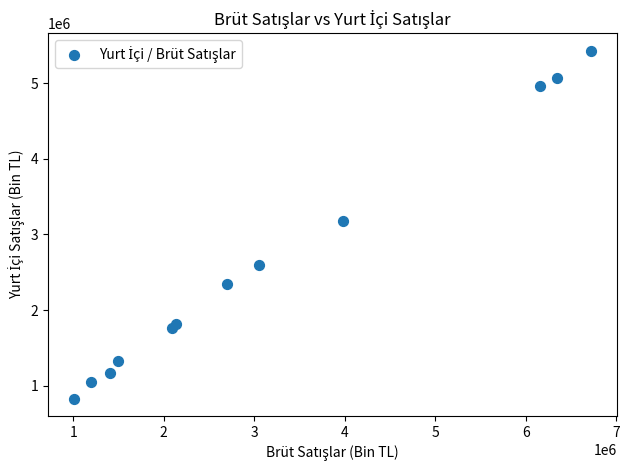

What is the range of X values (max minus min)?

5715491.1